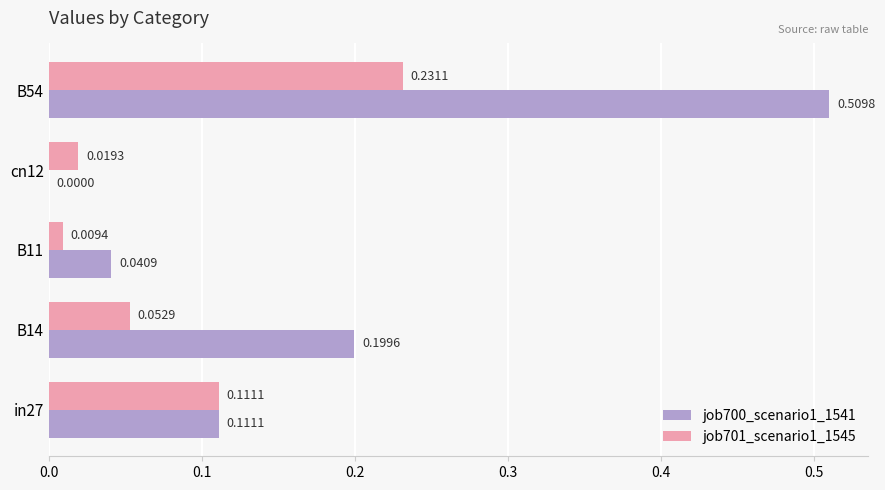

What is the sum of all job700_scenario1_1541 values?

0.9